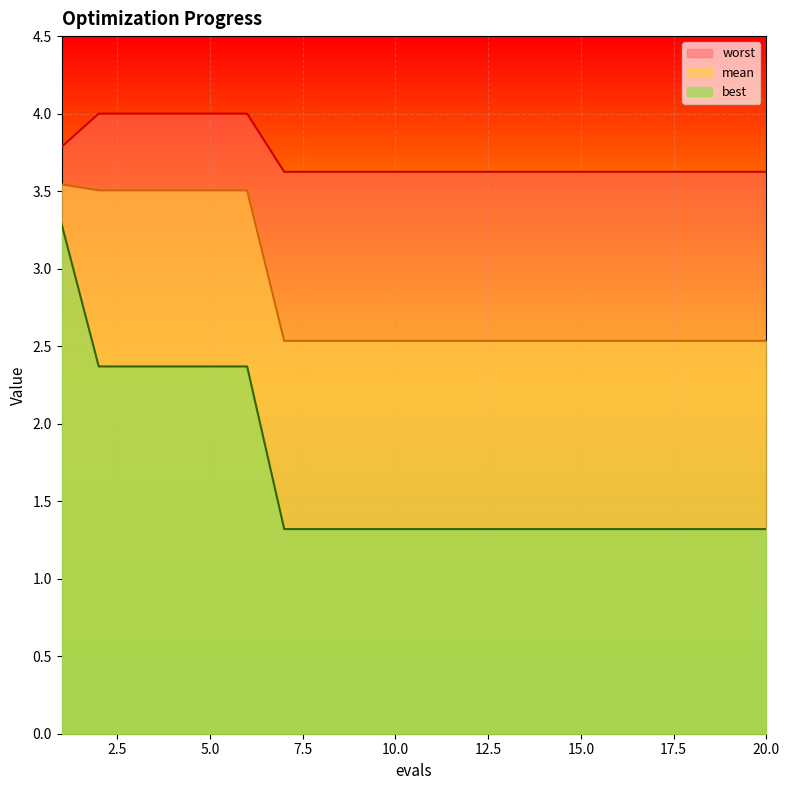

True or false: worst and best cross at least once.

False